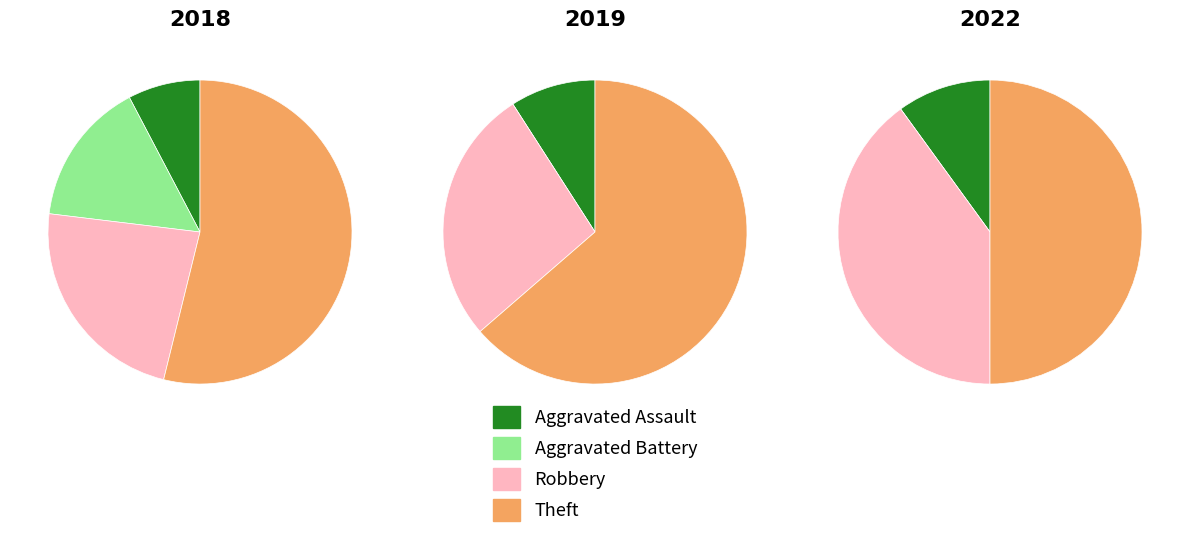

To the nearest percent, what percentage of the pie is Aggravated Battery?

15%